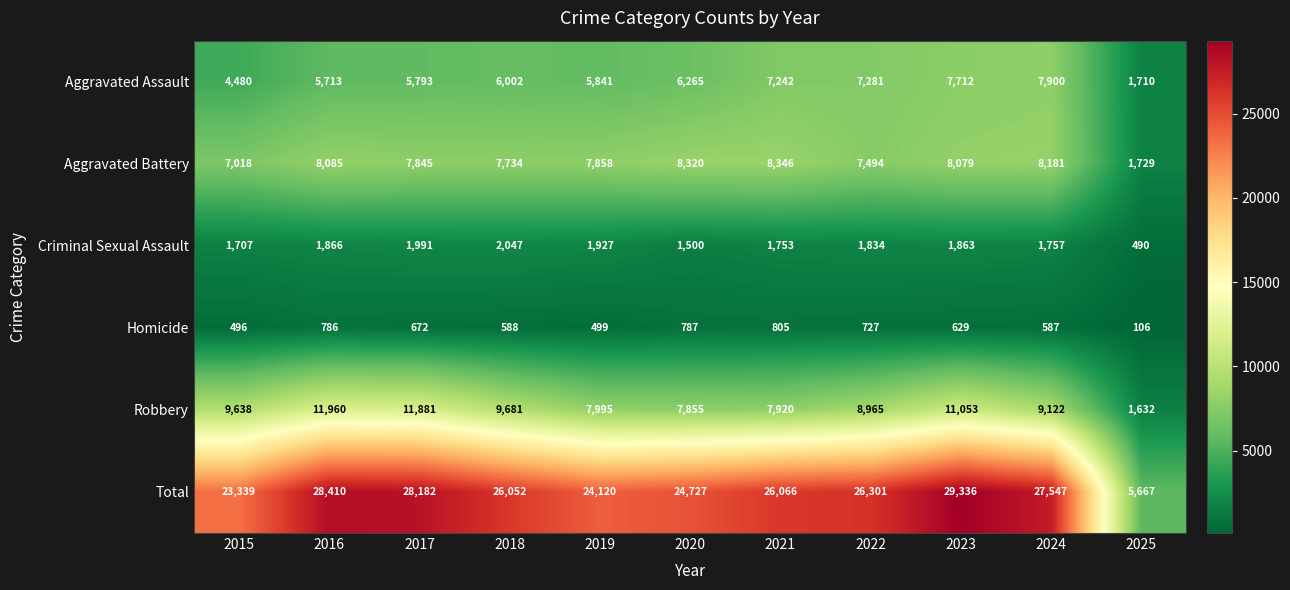

The Criminal Sexual Assault series shows 749 at 2019. True or false?

False